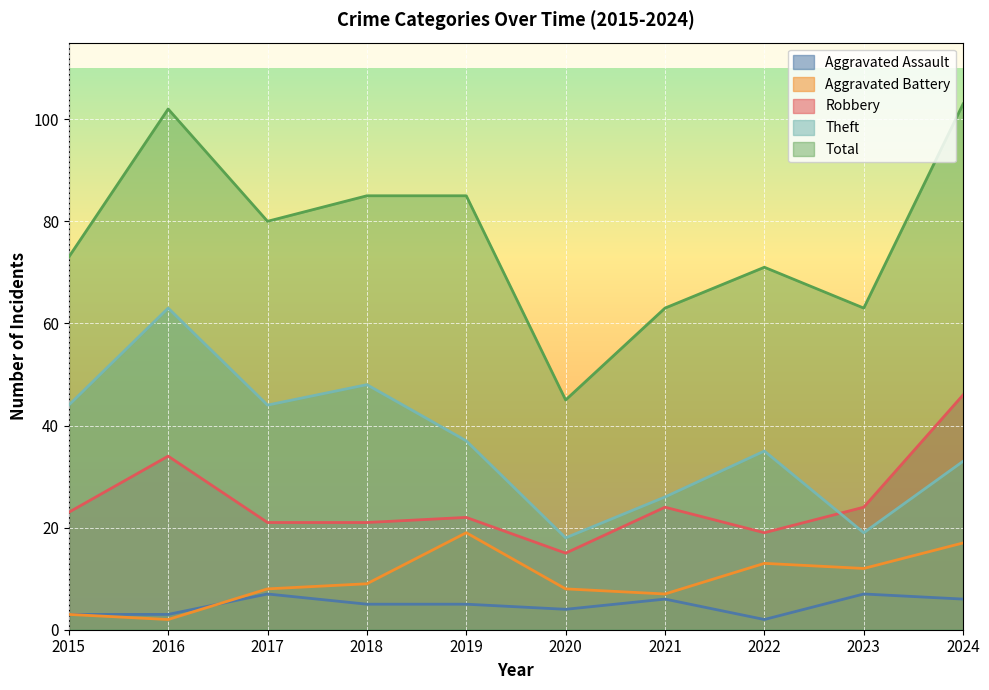

Which series has the largest total across all categories?

Total